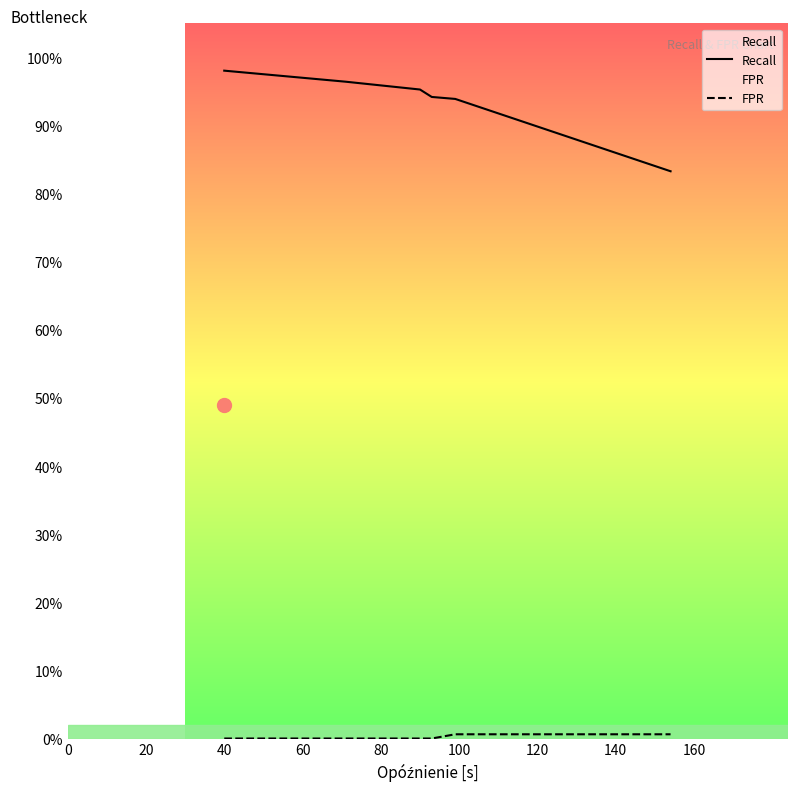

True or false: FPR has more than 2 interior local peaks.

False